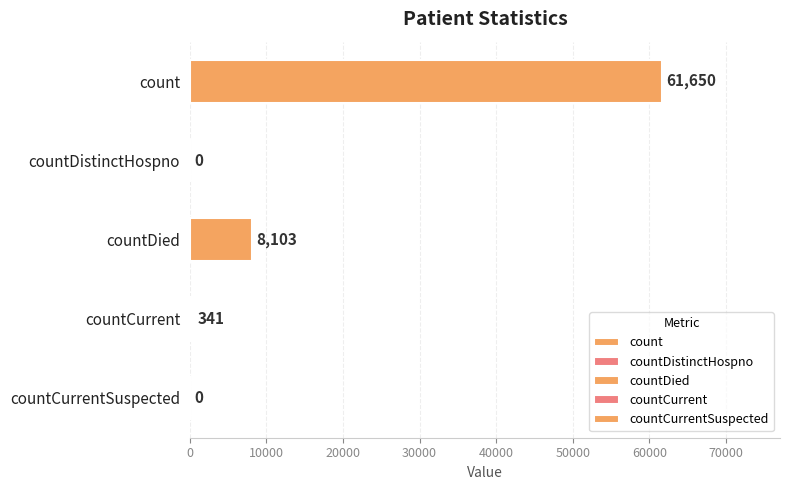

What is the difference between the values at countCurrentSuspected and count?

61650